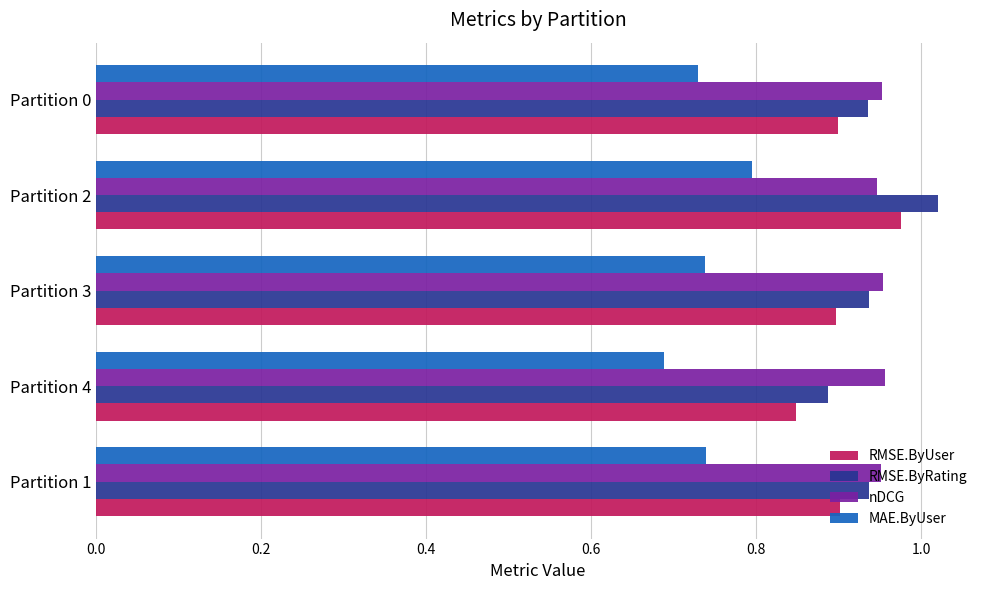

The value of RMSE.ByRating at Partition 2 is 1.6. True or false?

False